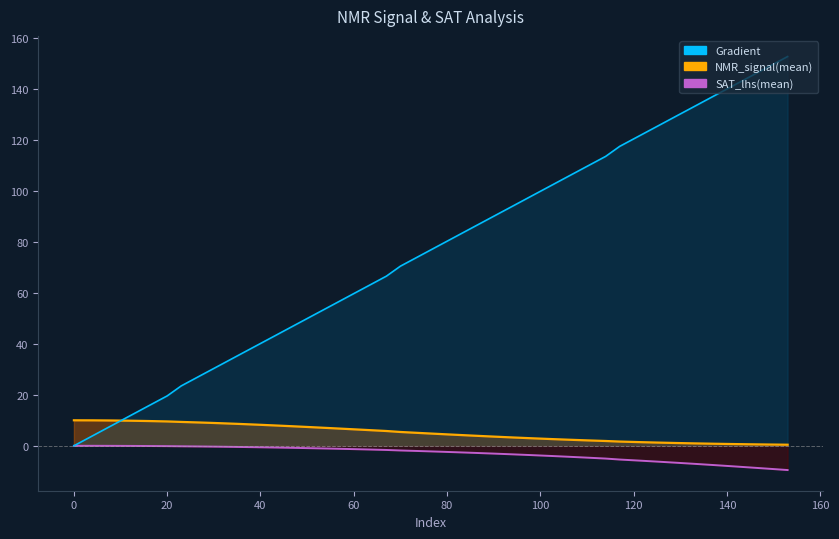

Between 114 and 141, which is larger?

141